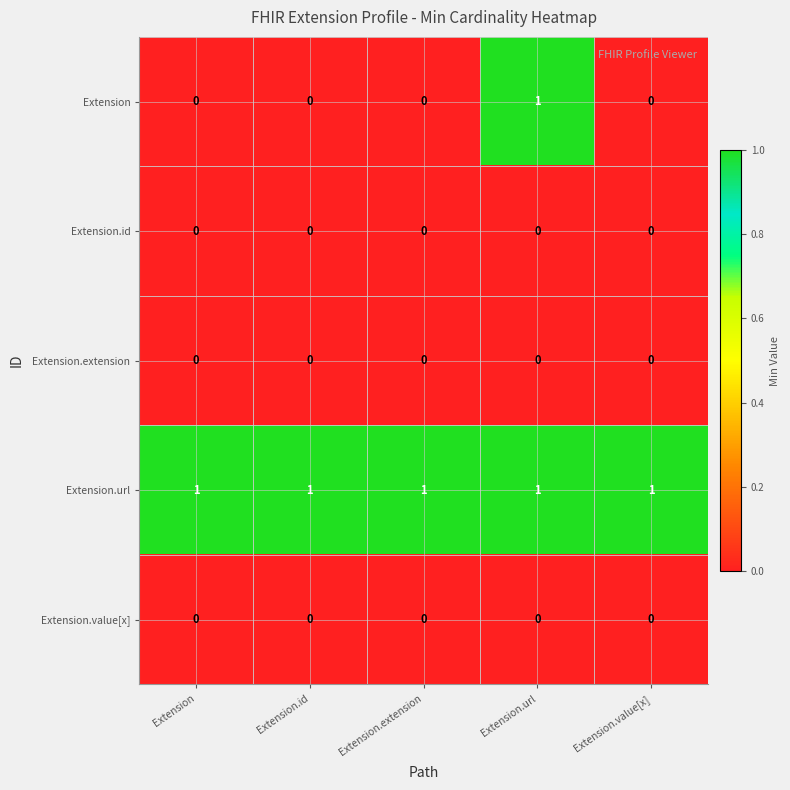

At how many categories does at least one series exceed 0?

5